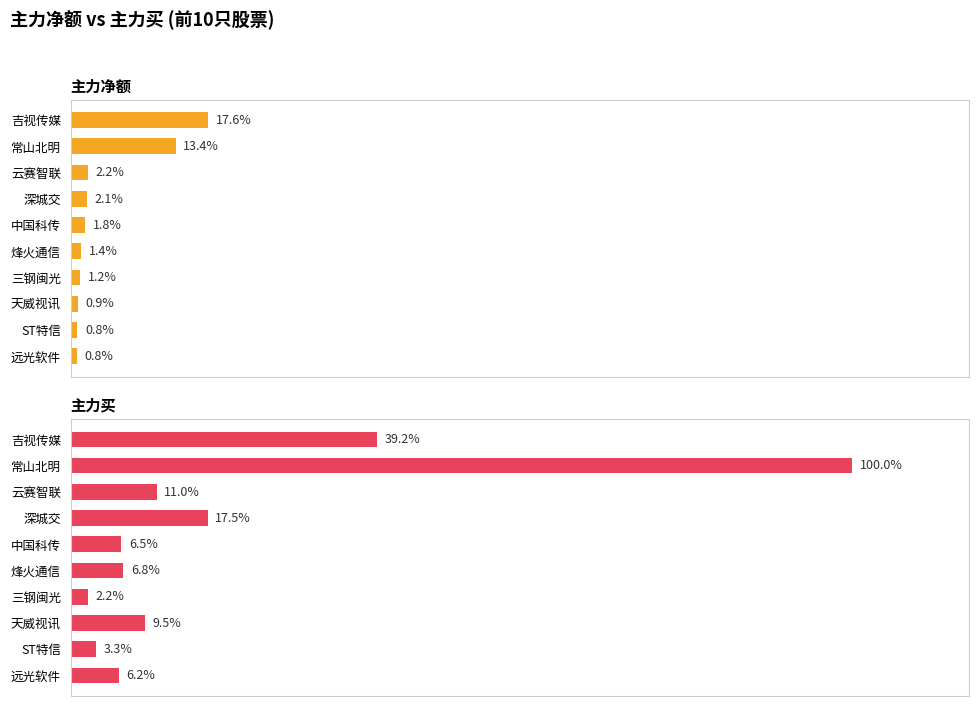

Is the value of 主力买 at 云赛智联 greater than the value of 主力净额 at 三钢闽光?

Yes